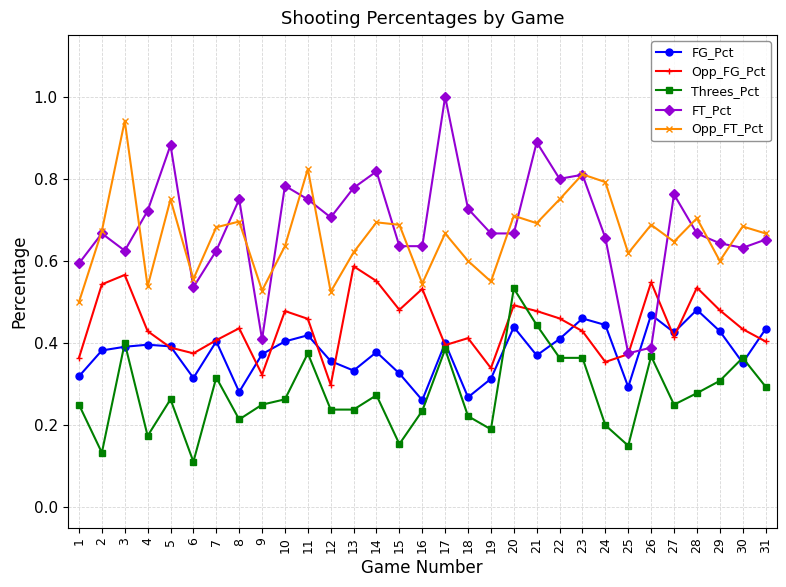

How many FT_Pct values are between 0 and 1?

31